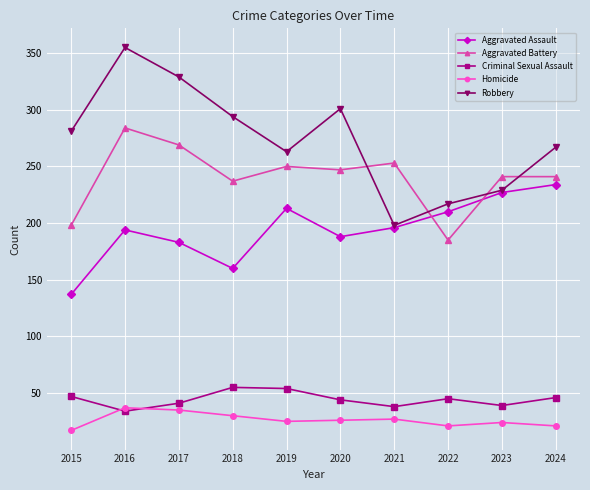

How many lines are shown in the chart?

5